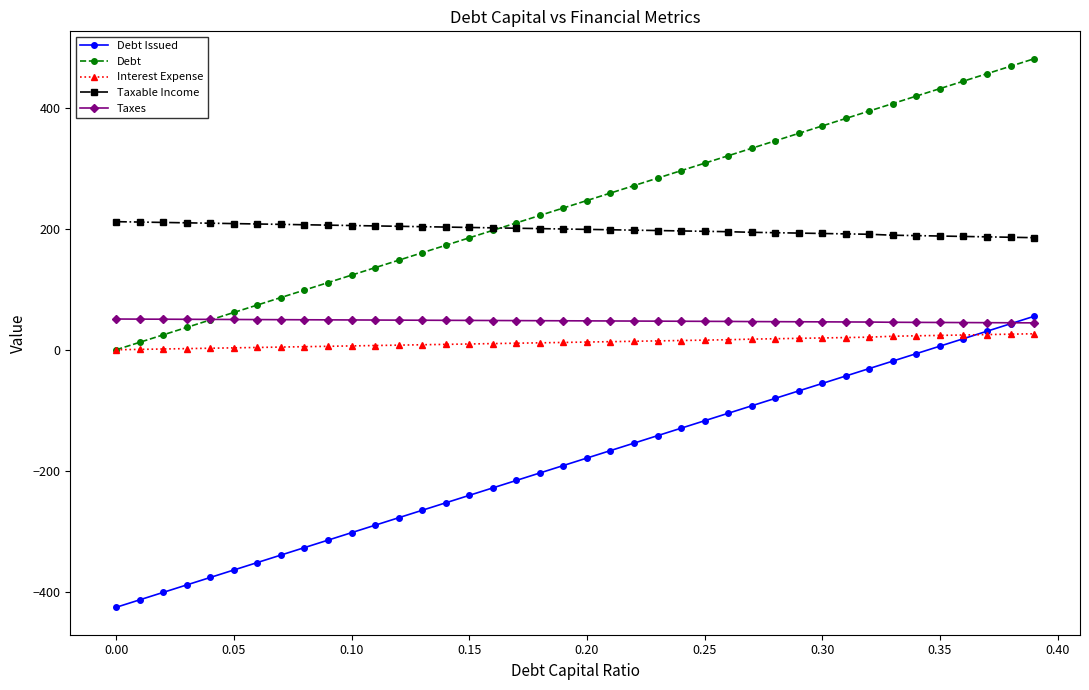

What is the highest value of the Interest Expense series?

26.5